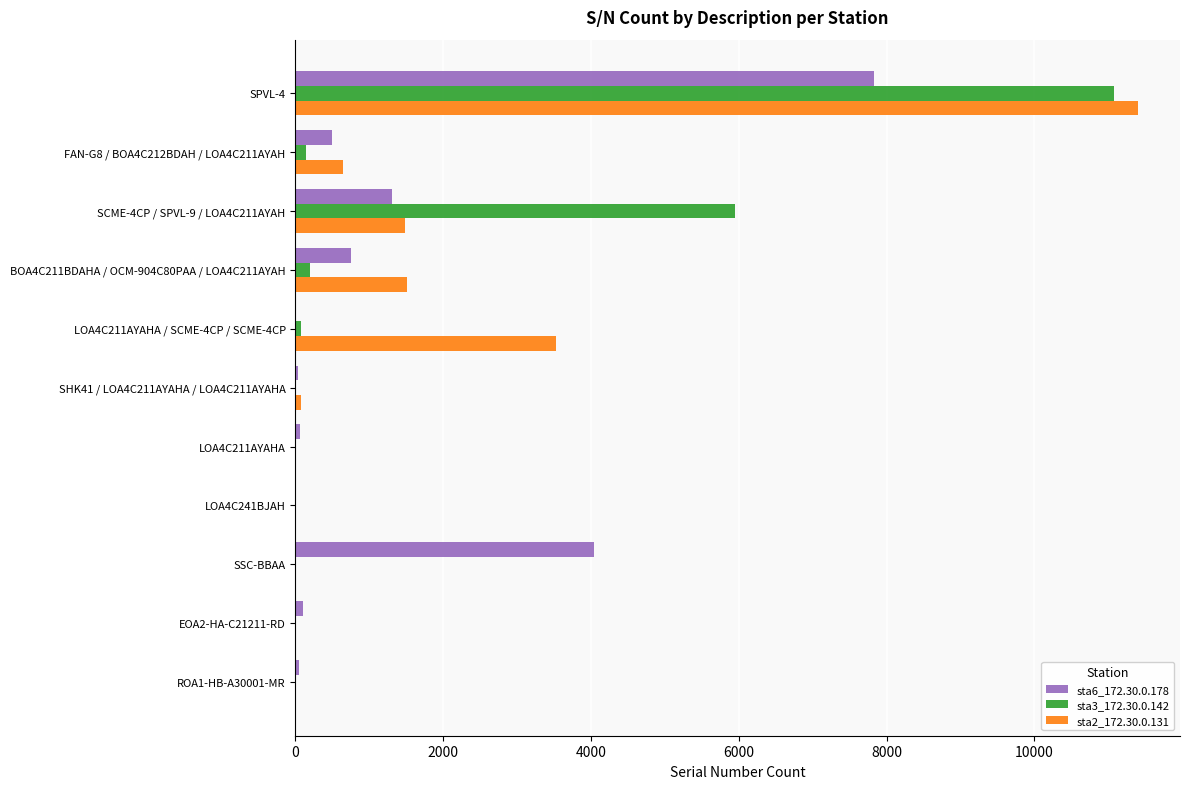

Which series changed the most between SPVL-4 and SSC-BBAA?

sta2_172.30.0.131